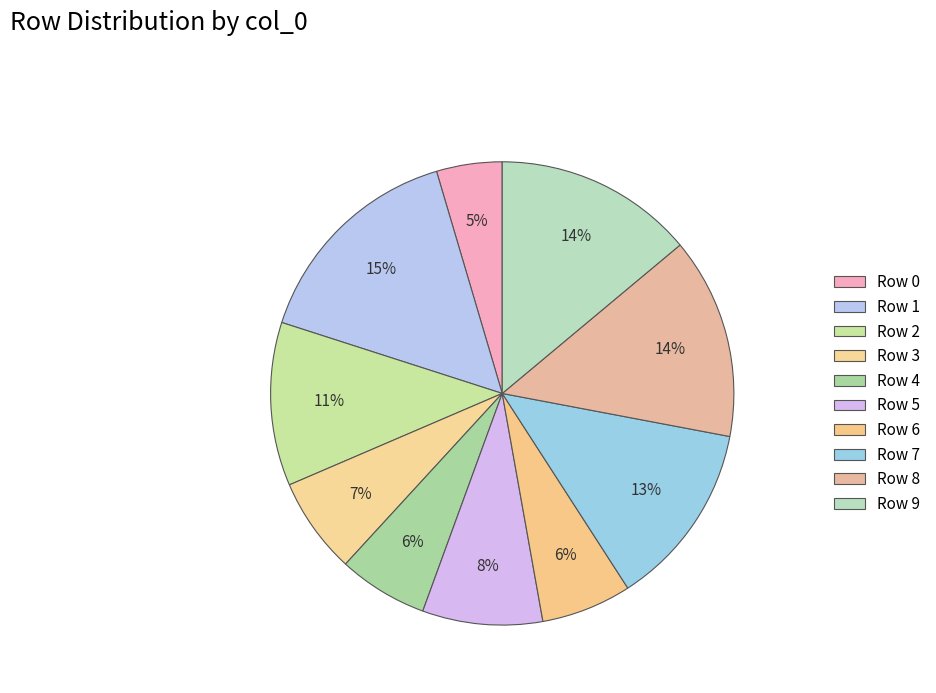

Count the number of slices in the pie.

10